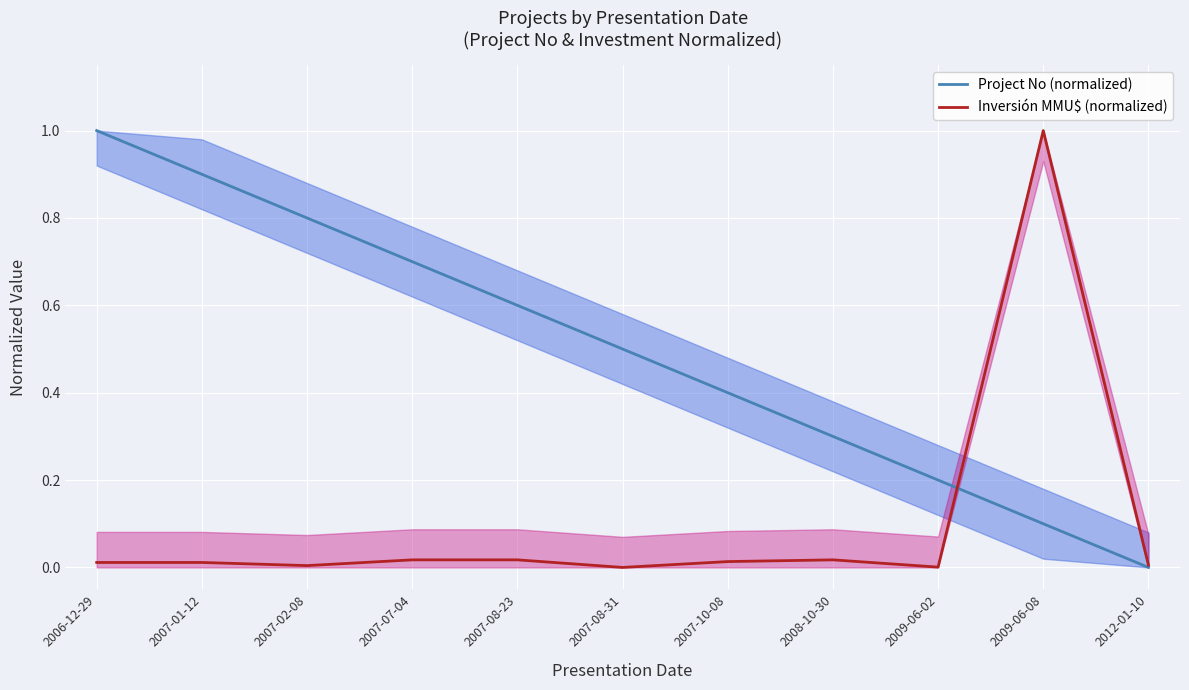

Which category has the highest value in the Project No (normalized) series?

2006-12-29